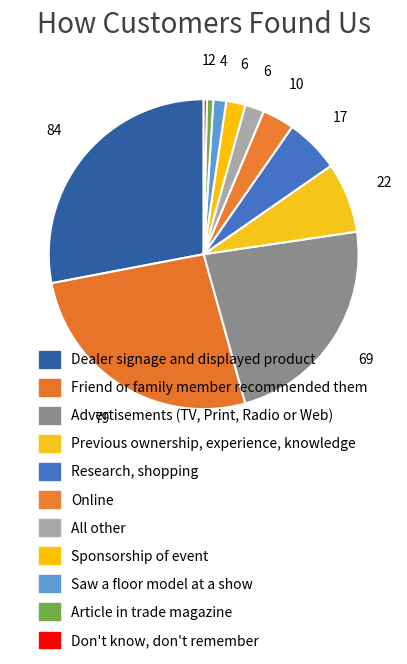

How many segments does this pie chart have?

11